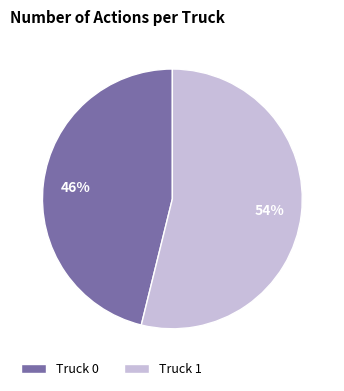

Do Truck 0 and Truck 1 together represent more than half of the pie?

Yes